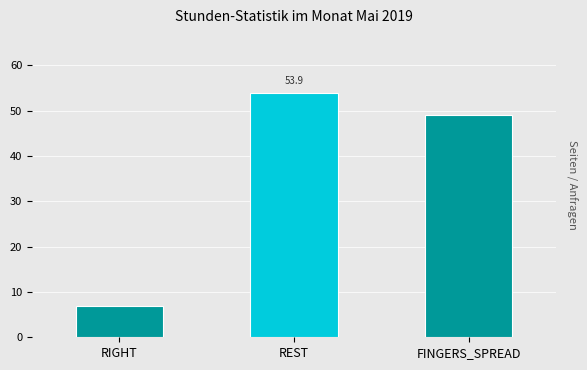

The value at REST is 53.9. True or false?

True